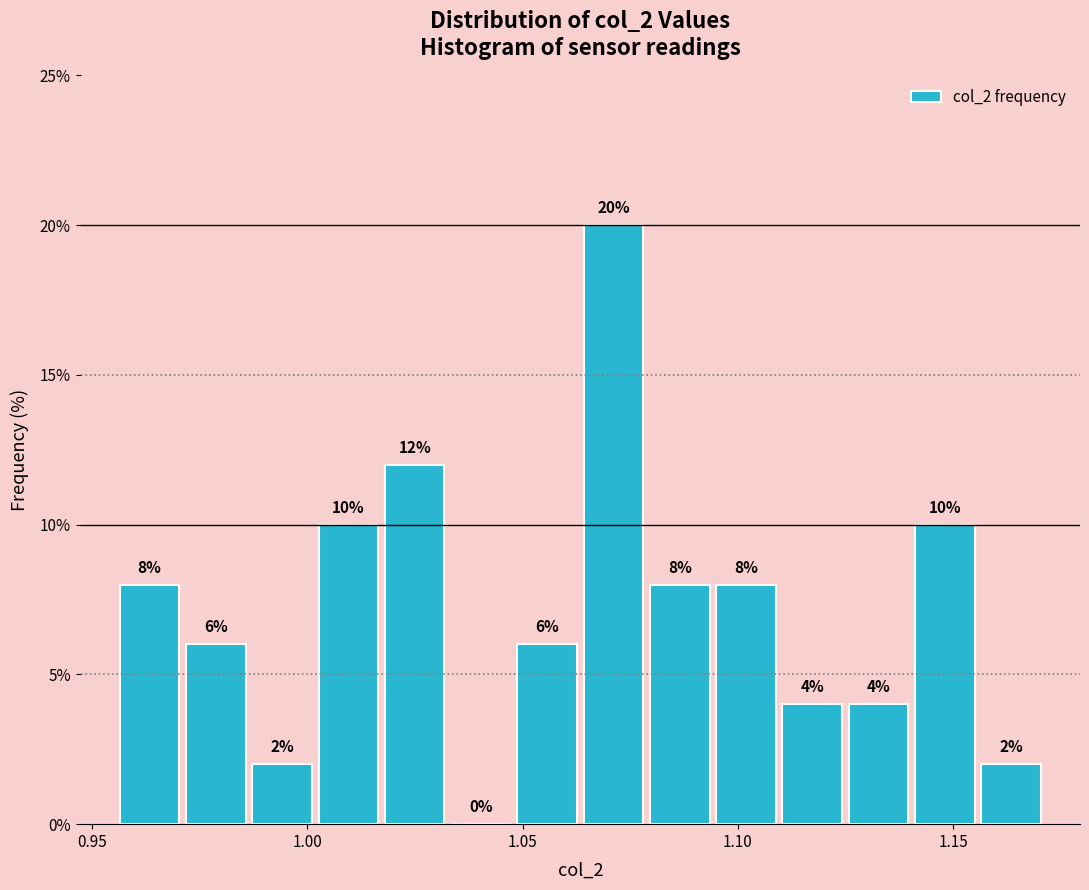

Read against the x-axis, roughly where is the centre of the tallest bar?

1.070